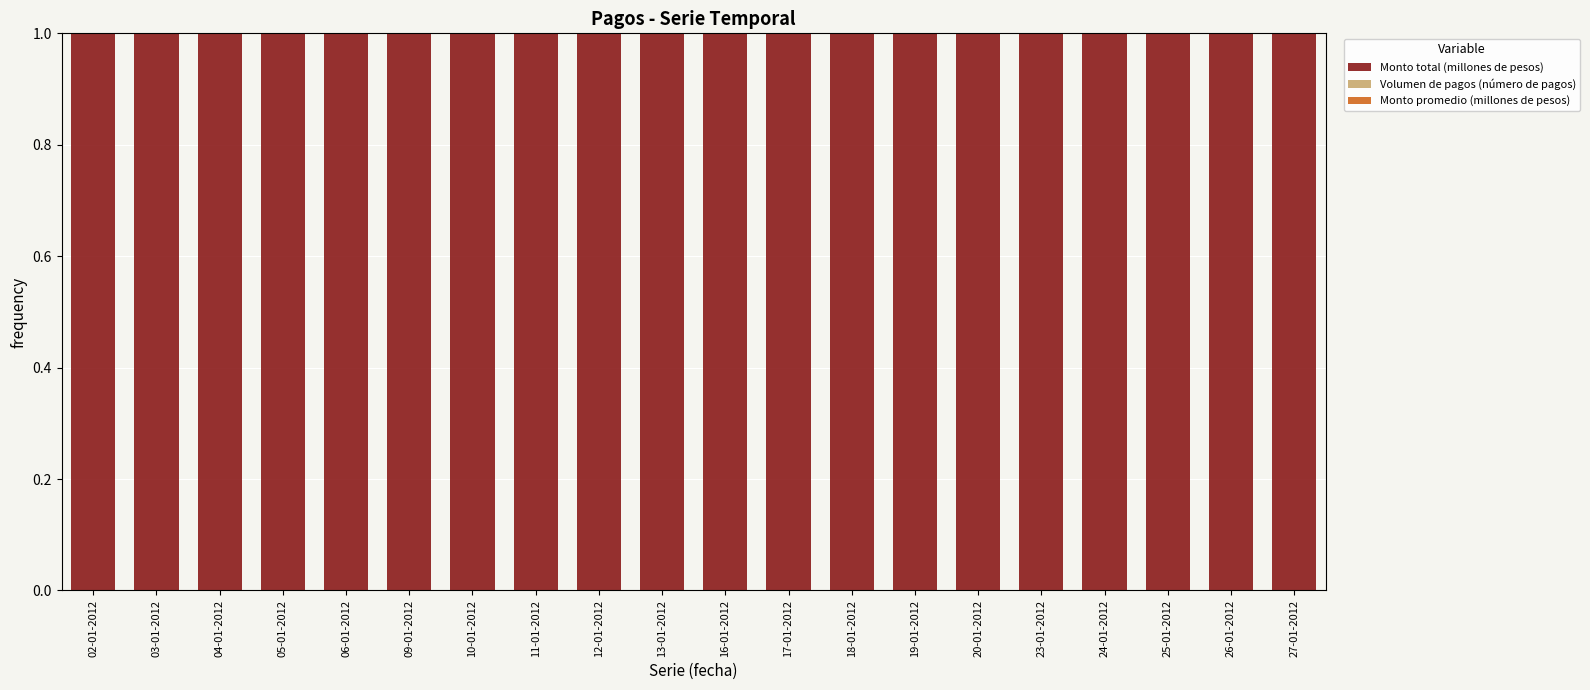

What is the sum of all Monto total (millones de pesos) values?

20.0